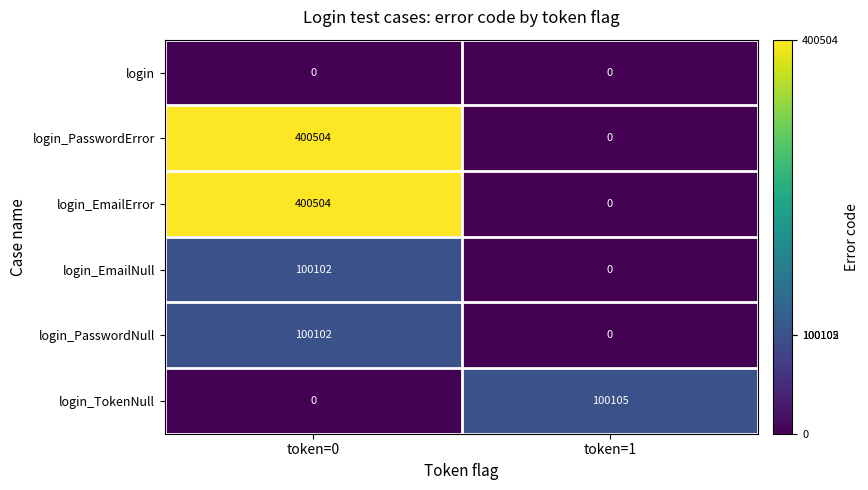

What is the spread (max minus min) of values at token=1?

100105